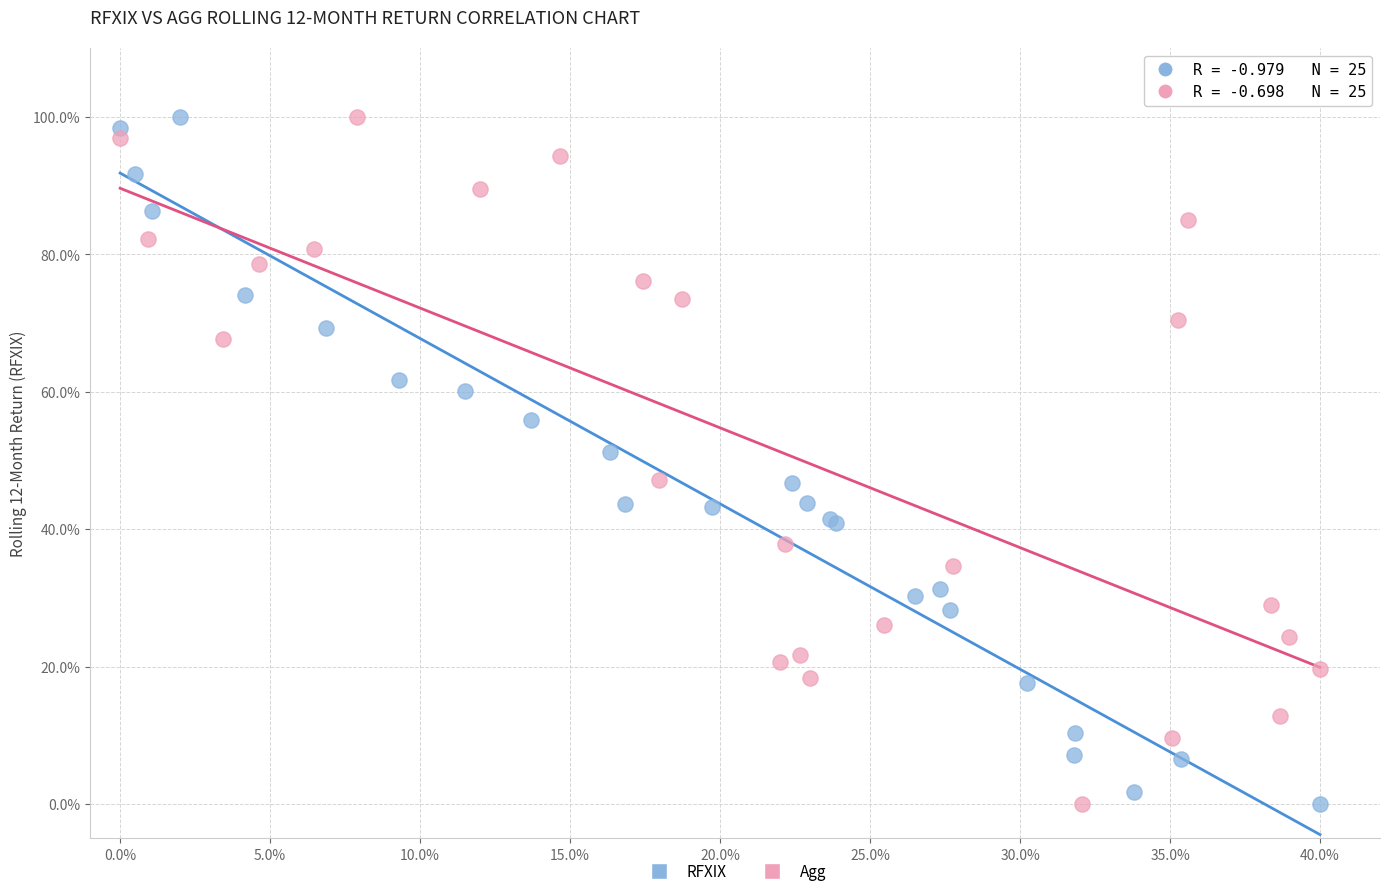

What are all the series names shown in the legend?

RFXIX, Agg